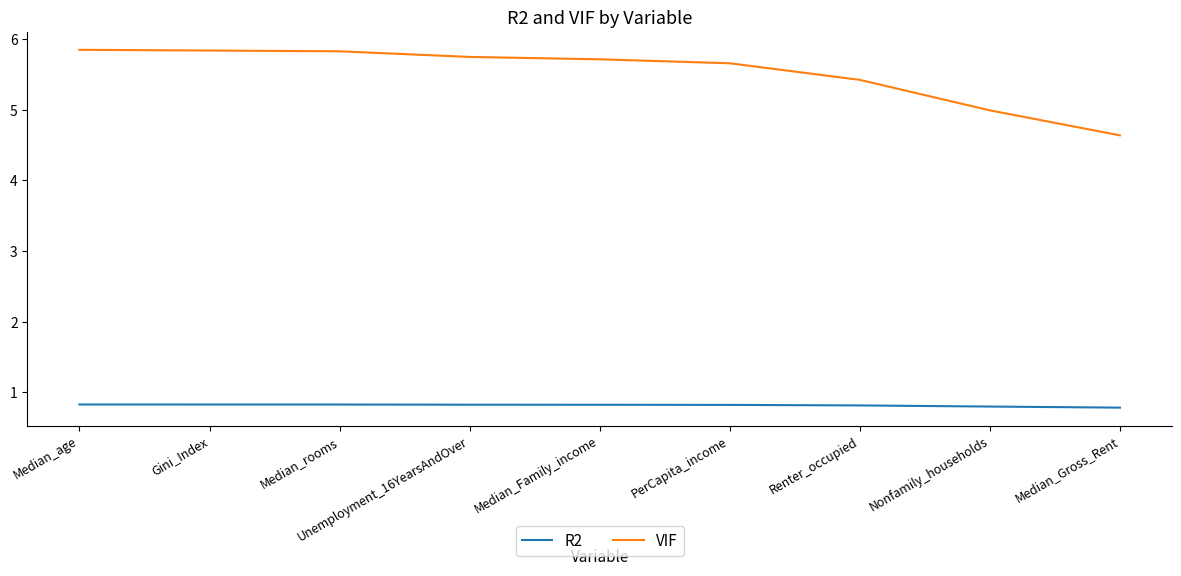

What is the sum of all R2 values?

7.4